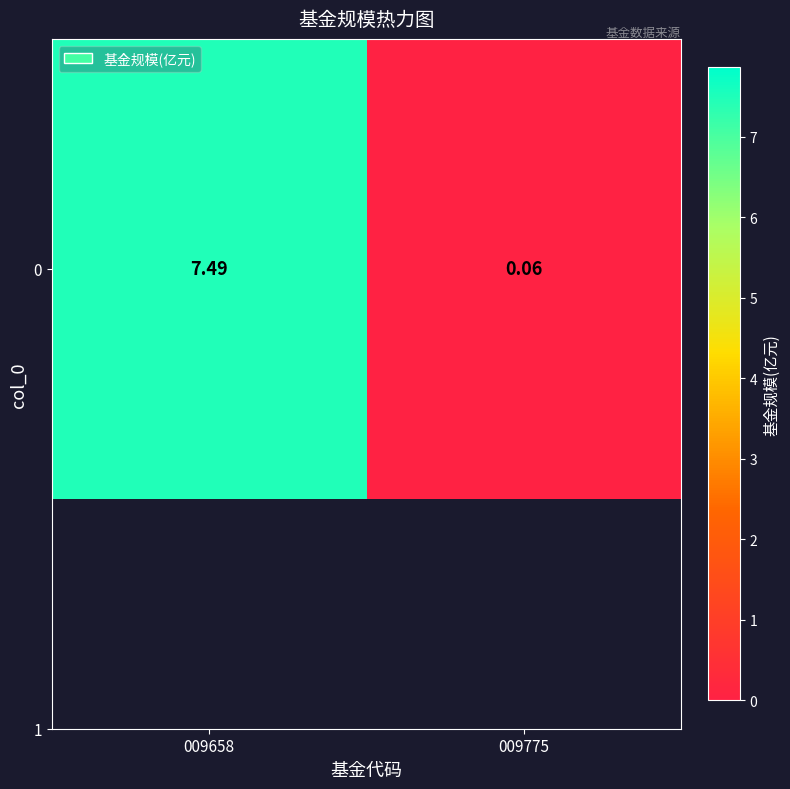

Rank the categories by value from lowest to highest.

009775, 009658